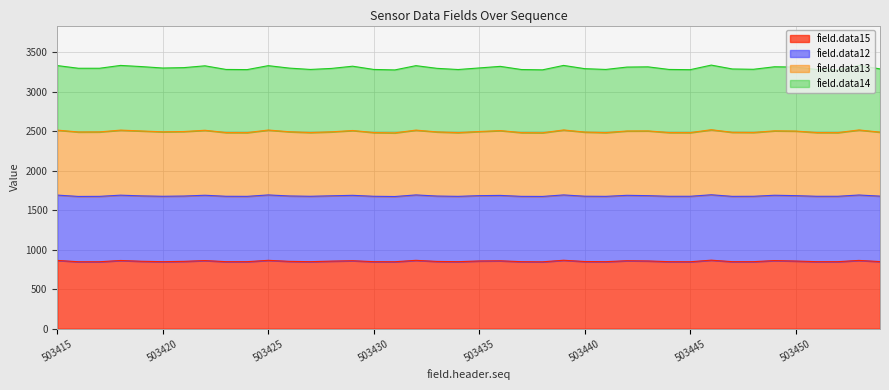

What is the lowest value of the field.data15 series?

847